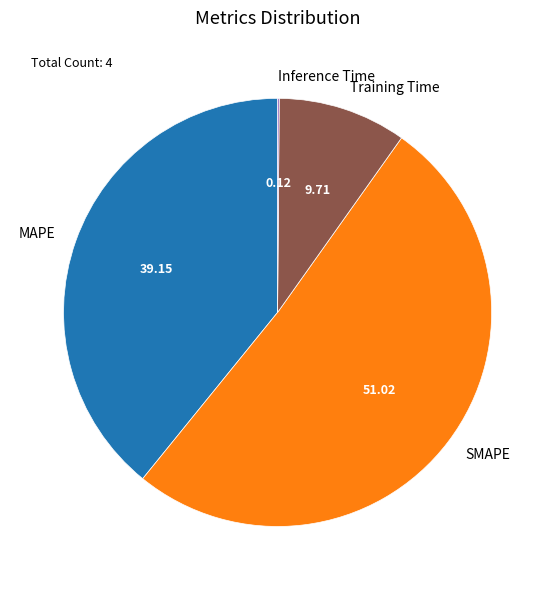

Which slice is the largest?

SMAPE